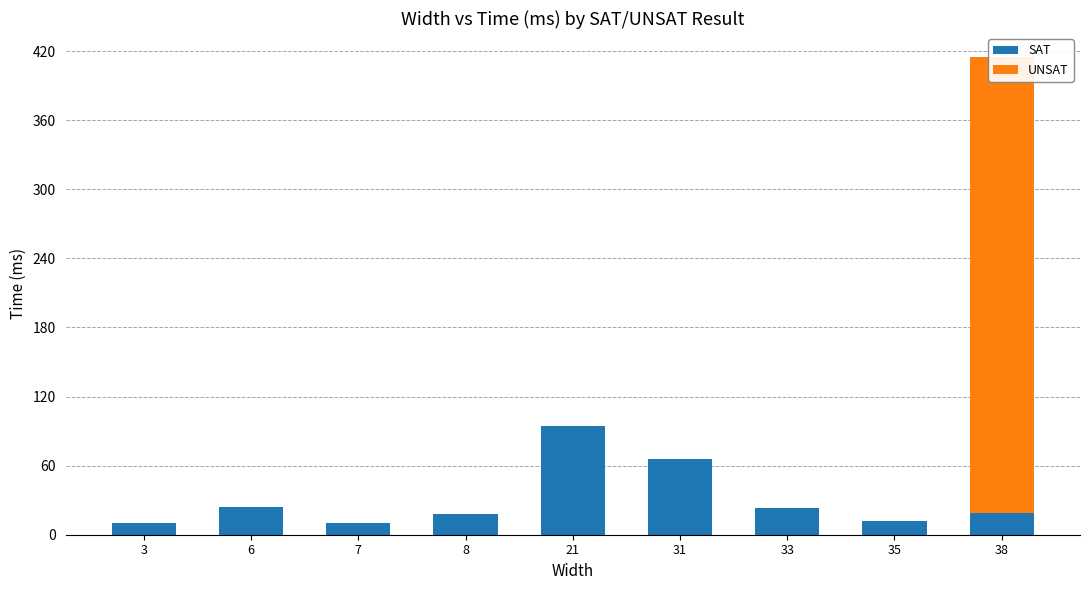

Reading right to left, what are all the values shown in this chart?

SAT: 19	12	23	66	94	18	10	24	10
UNSAT: 396	0	0	0	0	0	0	0	0